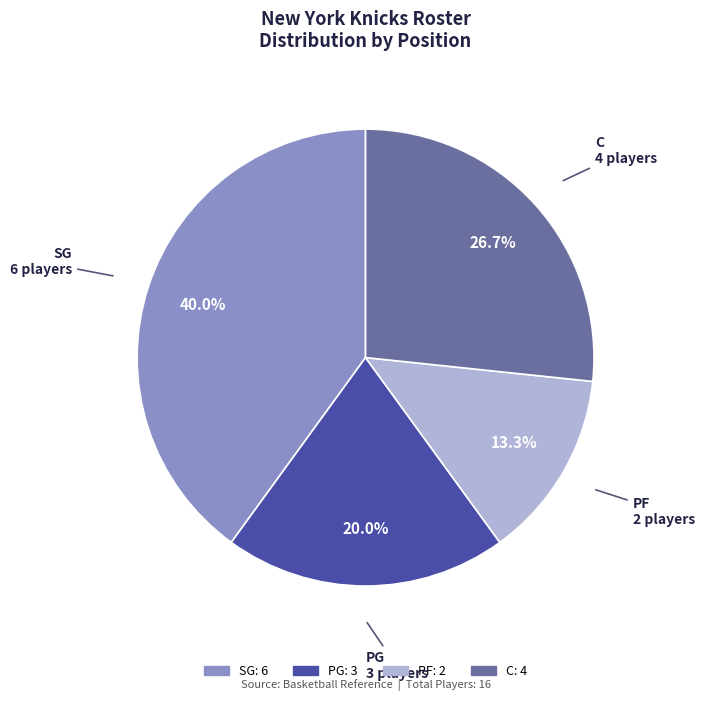

Does any single category account for the majority?

No